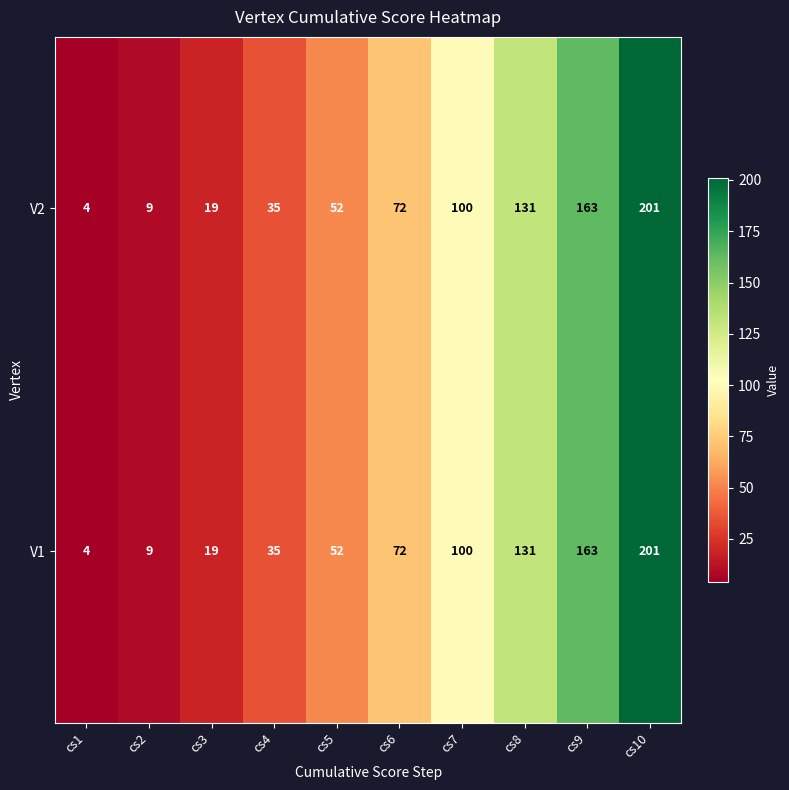

The value of V1 at cs4 is 10. True or false?

False